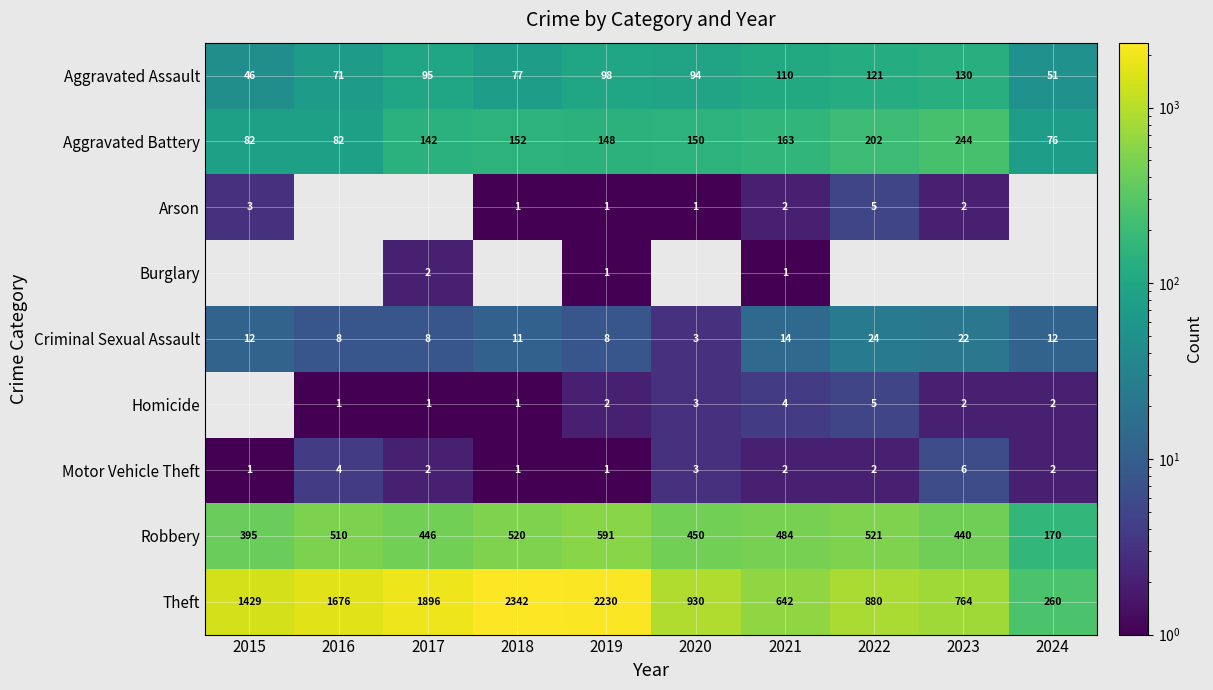

The value of Robbery at 2020 is 770. True or false?

False